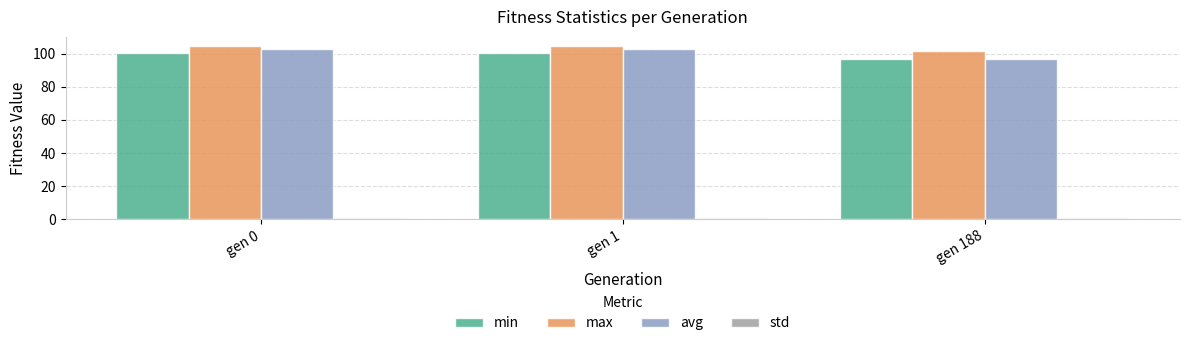

What is the sum of all avg values?

302.9